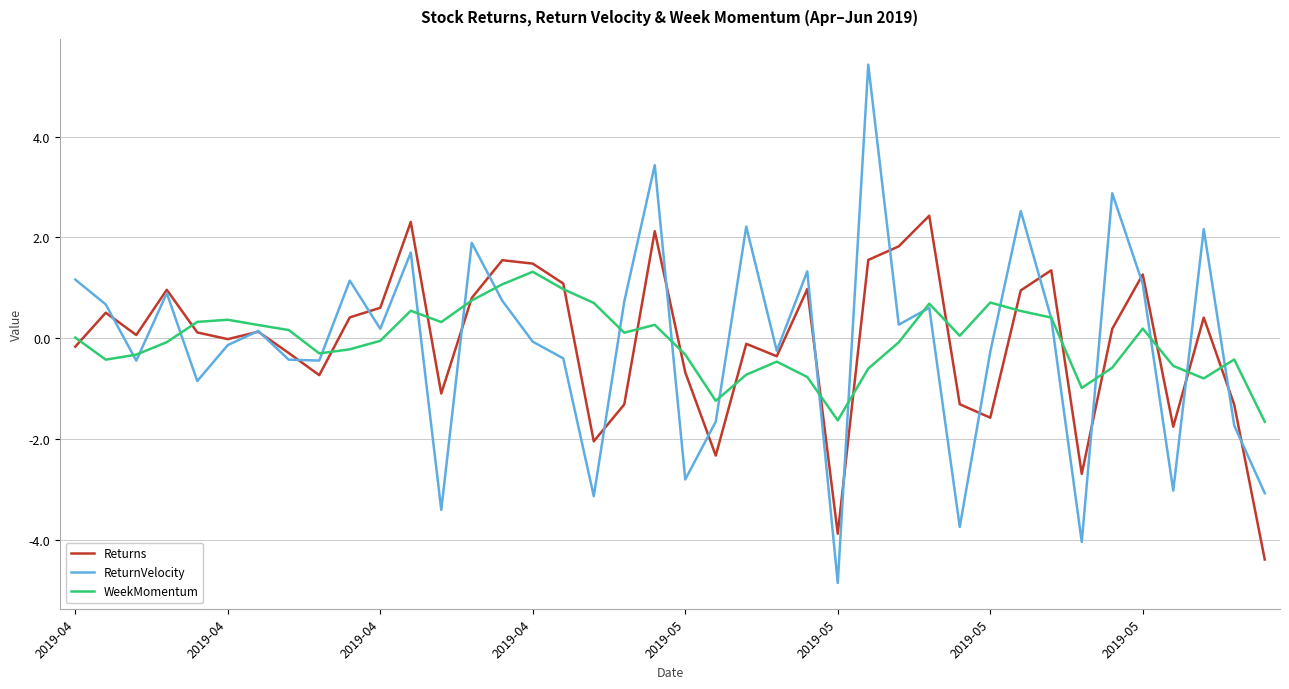

Does the chart have visible grid lines?

Yes